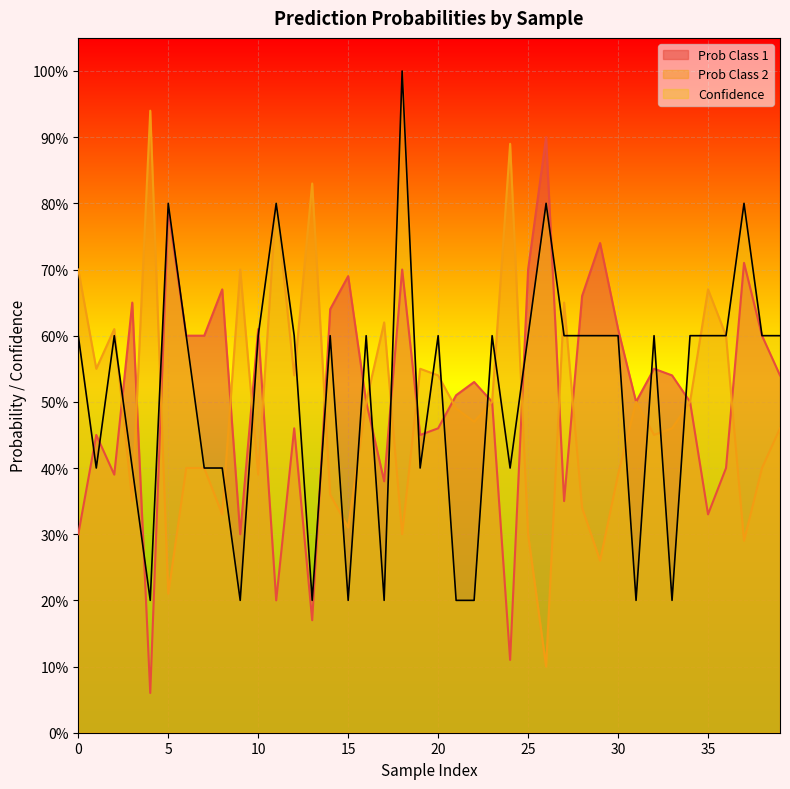

How many data points does each series have?

40